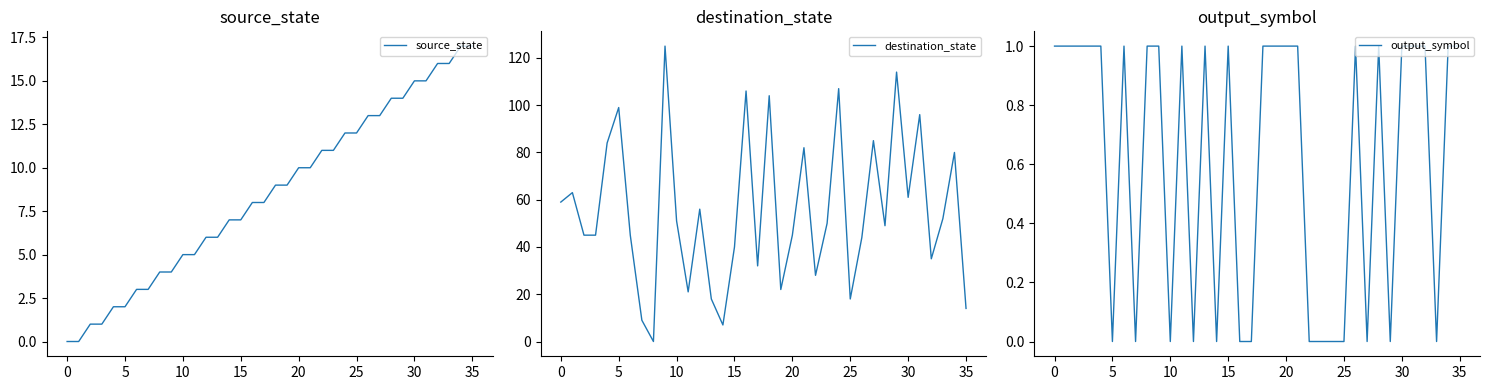

Is it true that destination_state equals 28 at 25?

False